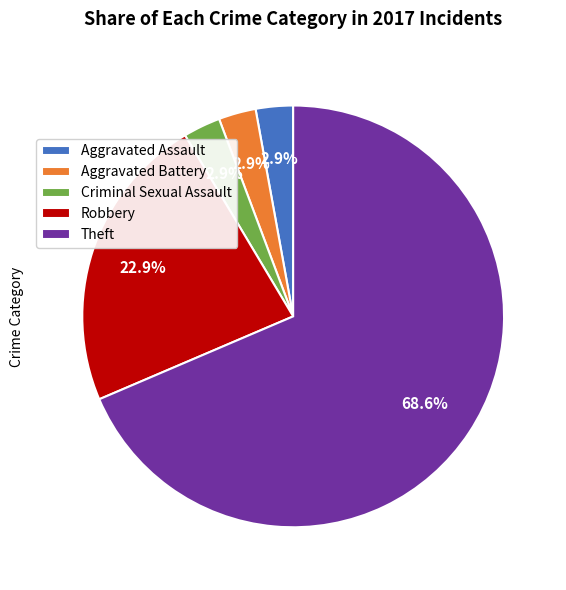

Which has a higher value, Robbery or Criminal Sexual Assault?

Robbery